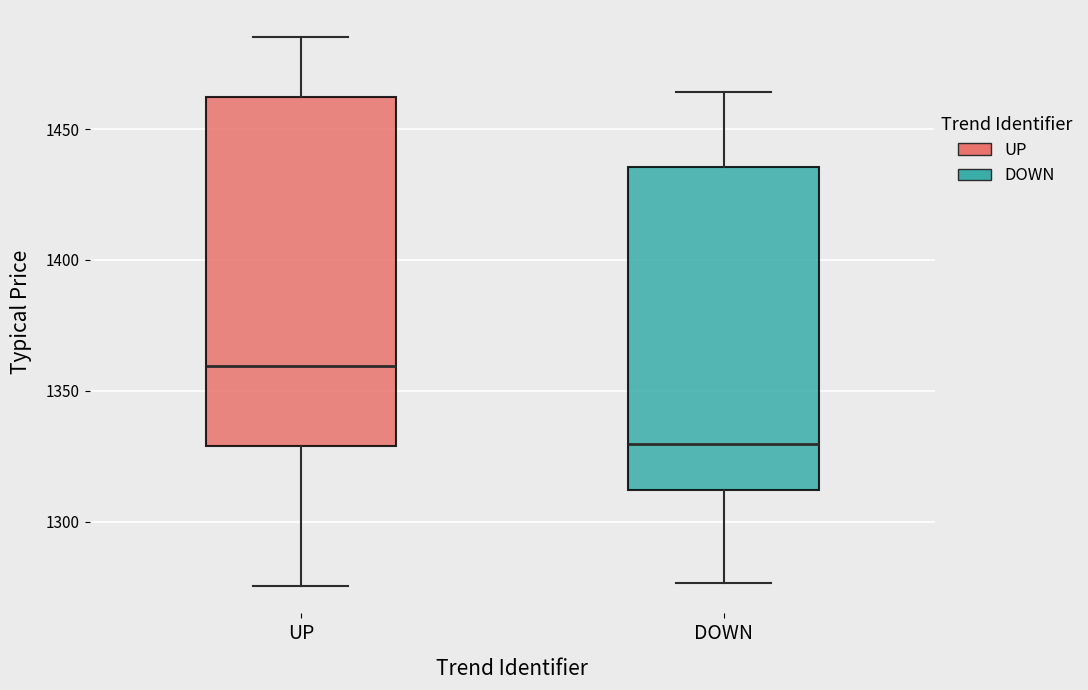

Reading left to right, read every box against the y-axis: the position of its median line, the range the box covers, and the ends of its whiskers. The values are not printed on the chart, so give them approximately, as read against the axis.

UP: median 1360, box 1330 to 1460, whiskers 1275 to 1485
DOWN: median 1330, box 1310 to 1435, whiskers 1275 to 1465